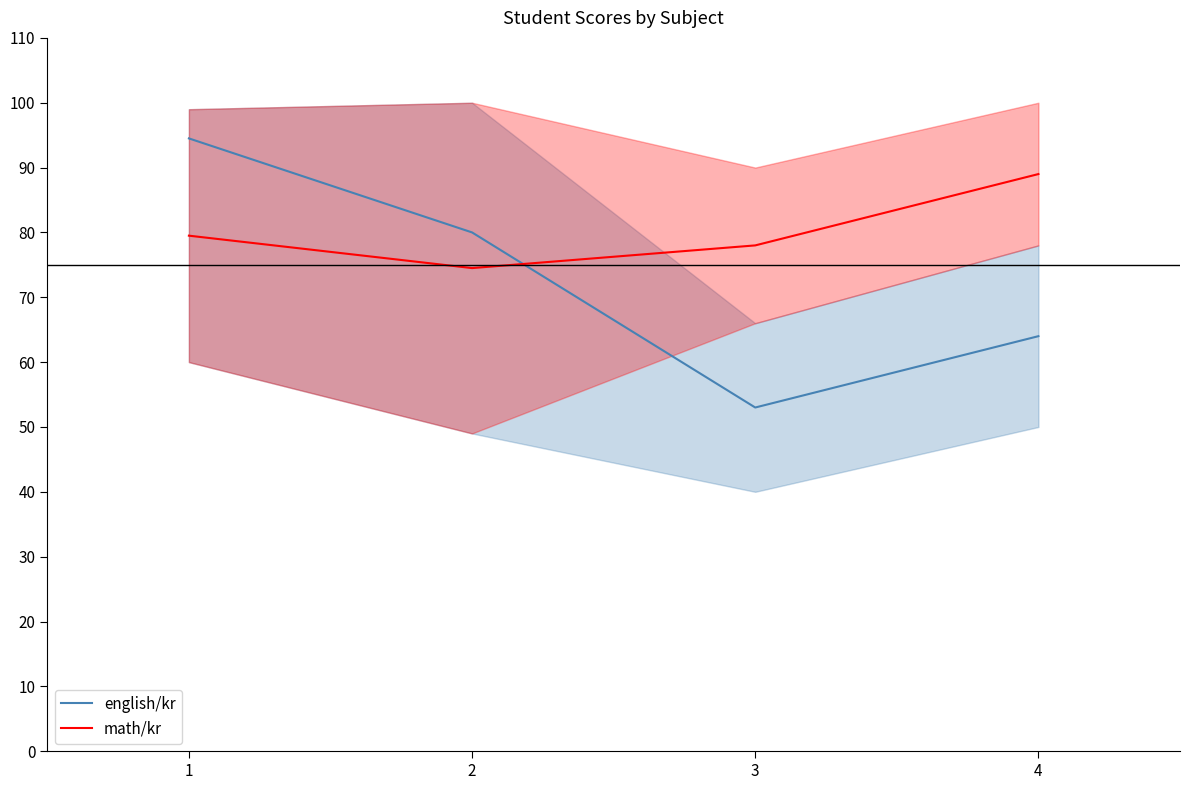

Where is english/kr nearest to the value 73?

2